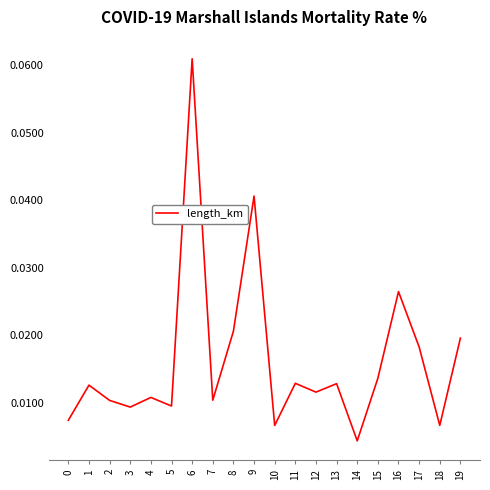

At which category does the chart reach its minimum across all series?

14